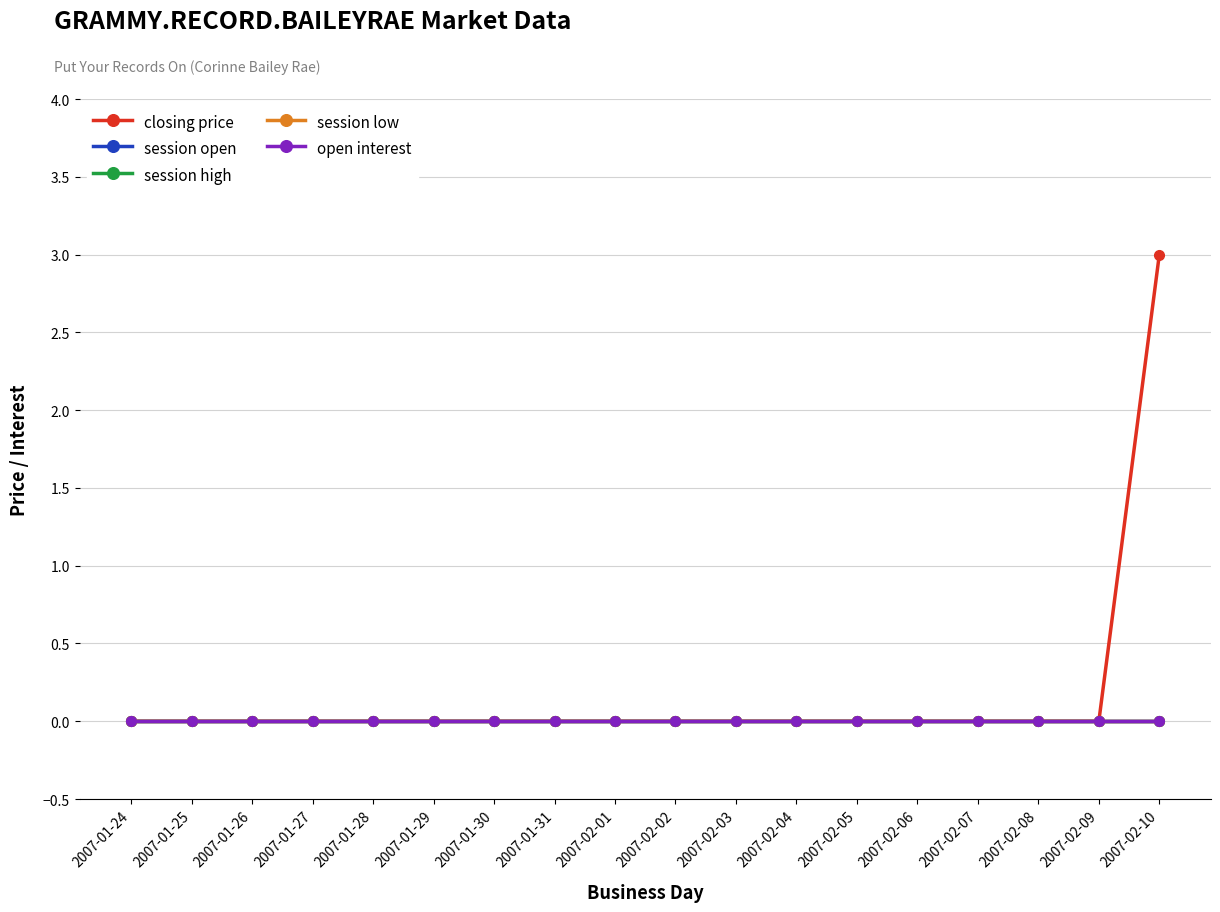

Does the chart have visible grid lines?

Yes